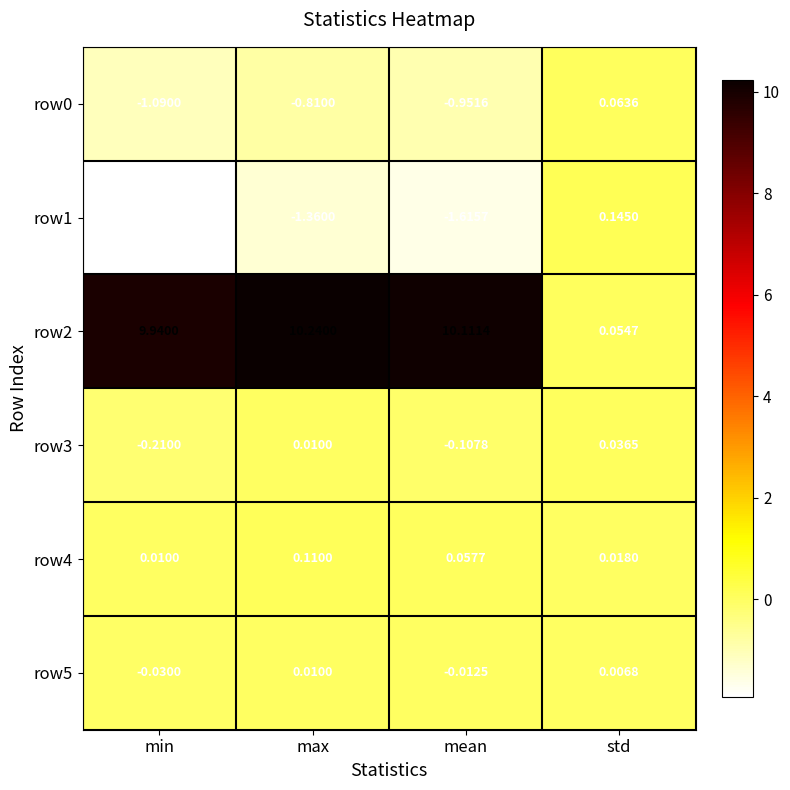

Where is row0 nearest to the value 0?

std